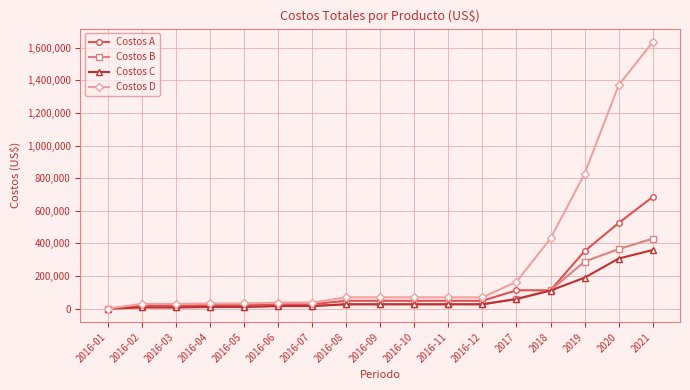

Which series changed the most between 2016-09 and 2021?

Costos D